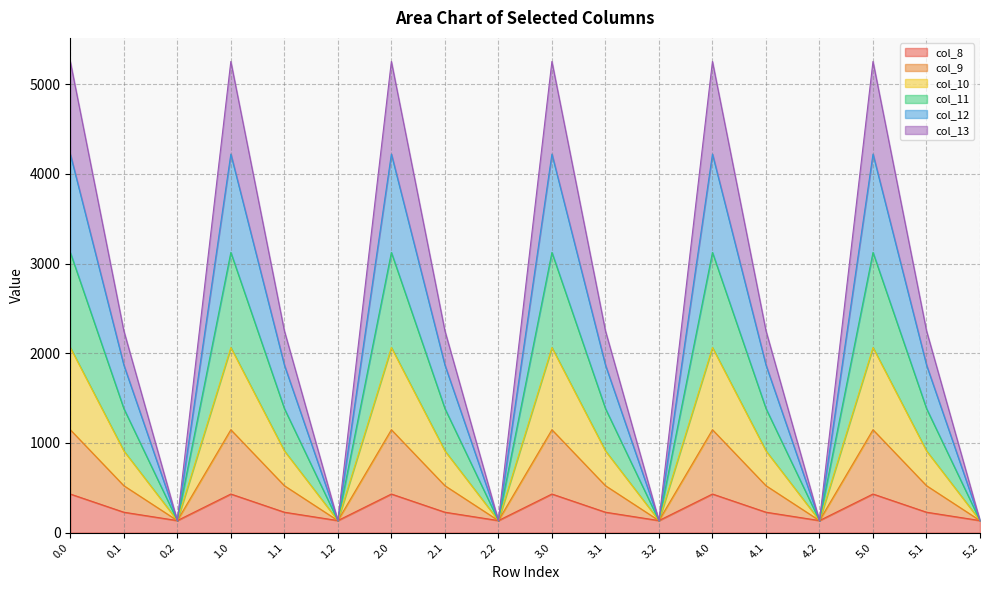

Does the chart display data point markers on the line(s)?

No